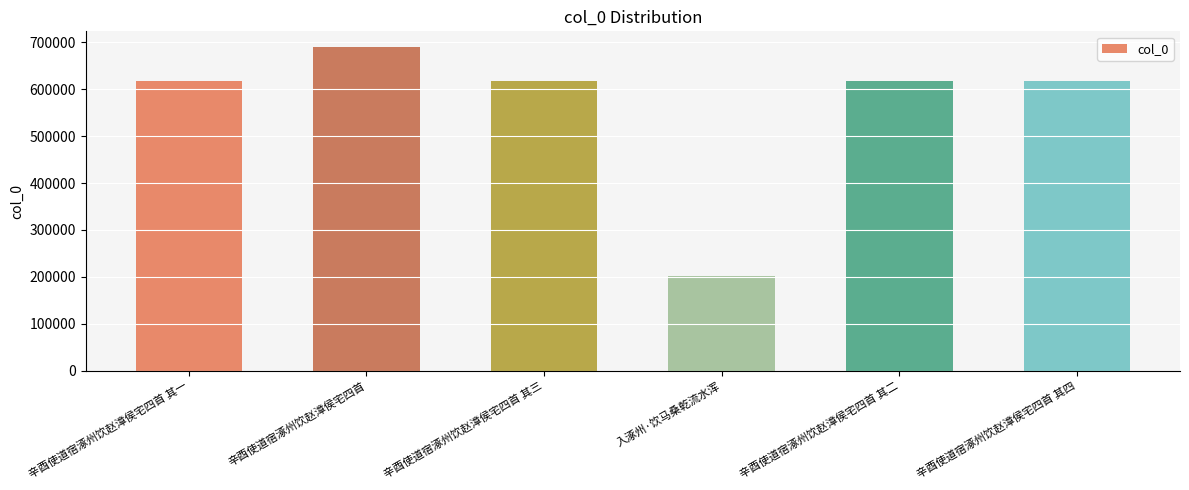

What is the label of the 6th bar from the left?

辛酉使道宿涿州饮赵漳侯宅四首 其四